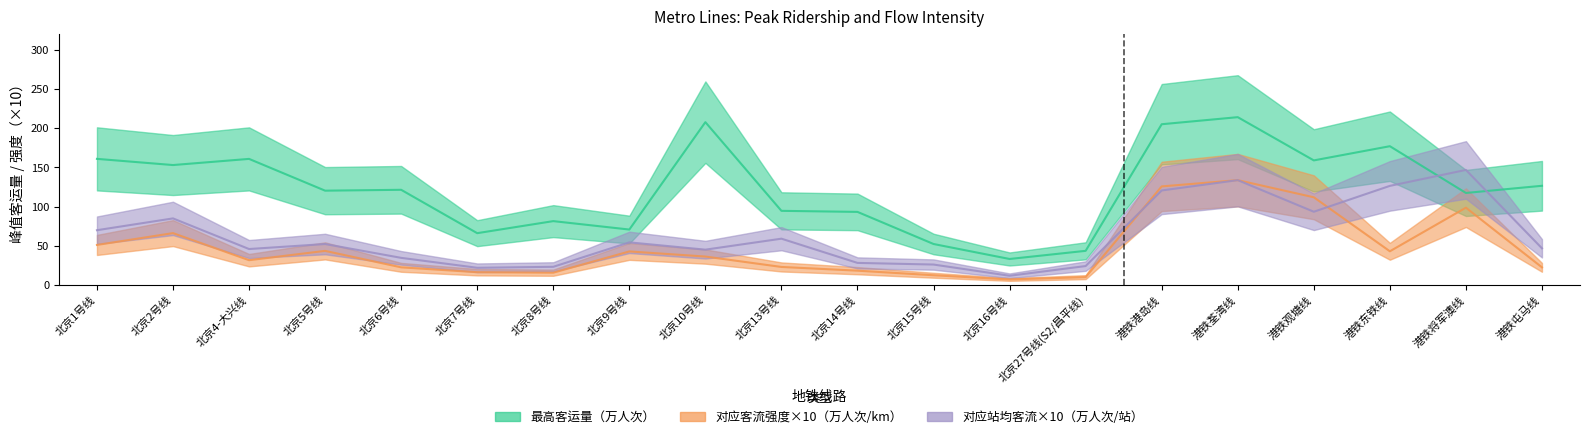

Where does the 对应站均客流（万人次/站） series first go above 52?

北京1号线